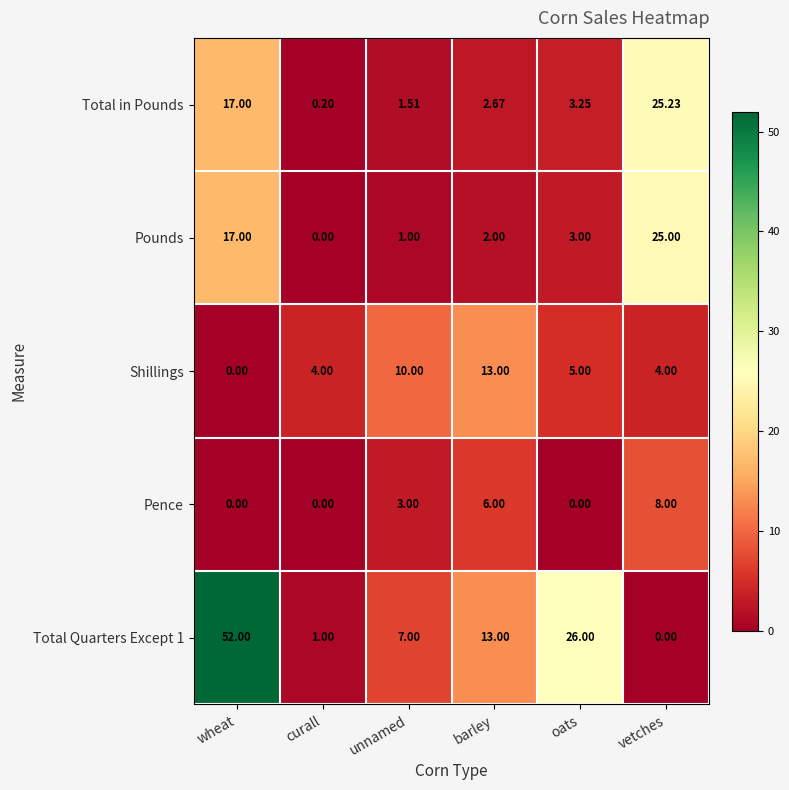

Where is Total Quarters Except 1 nearest to the value 26?

oats